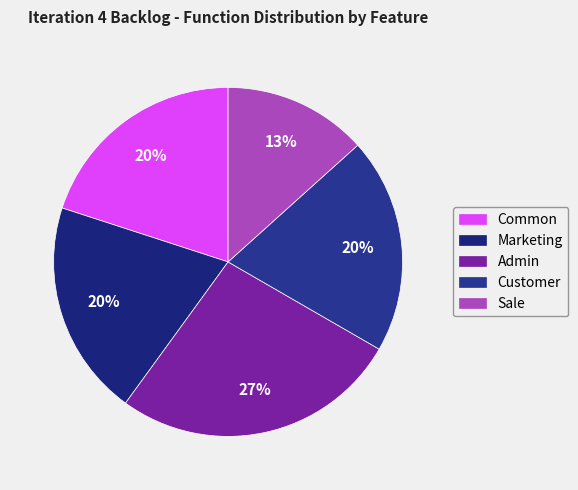

To the nearest percent, what portion does Common represent?

20%